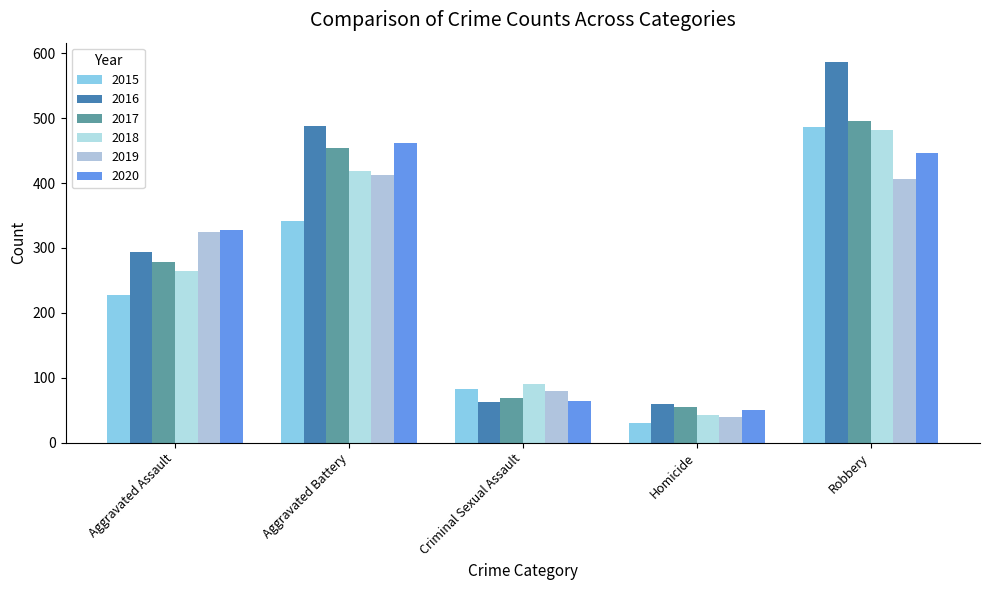

At which label does 2016 first exceed 293?

Aggravated Battery